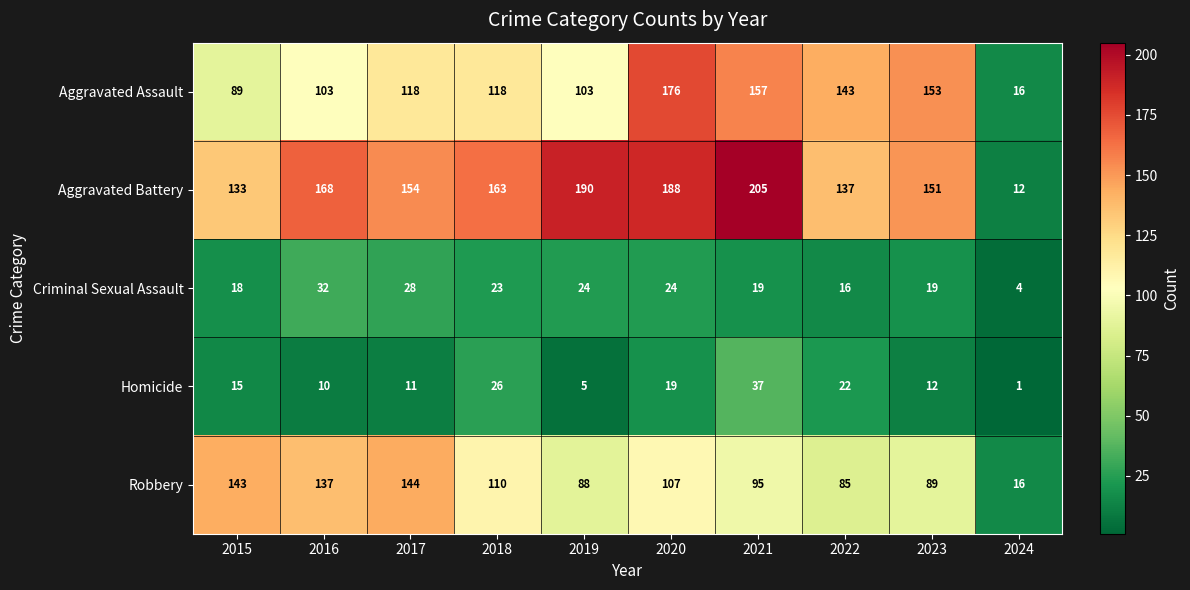

What is the difference between the Aggravated Assault values at 2021 and 2017?

39